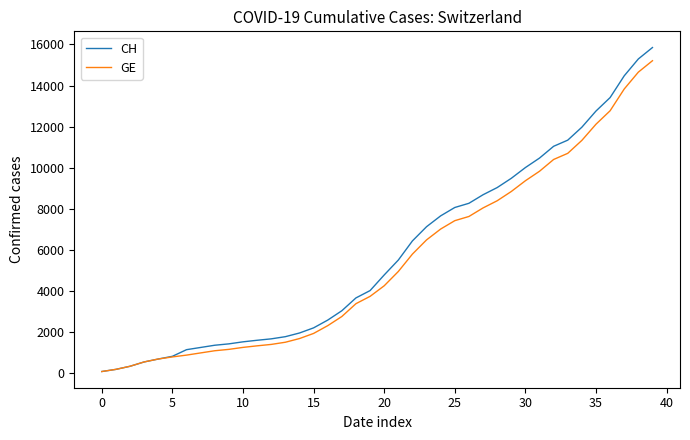

Which series has the widest spread of values?

CH